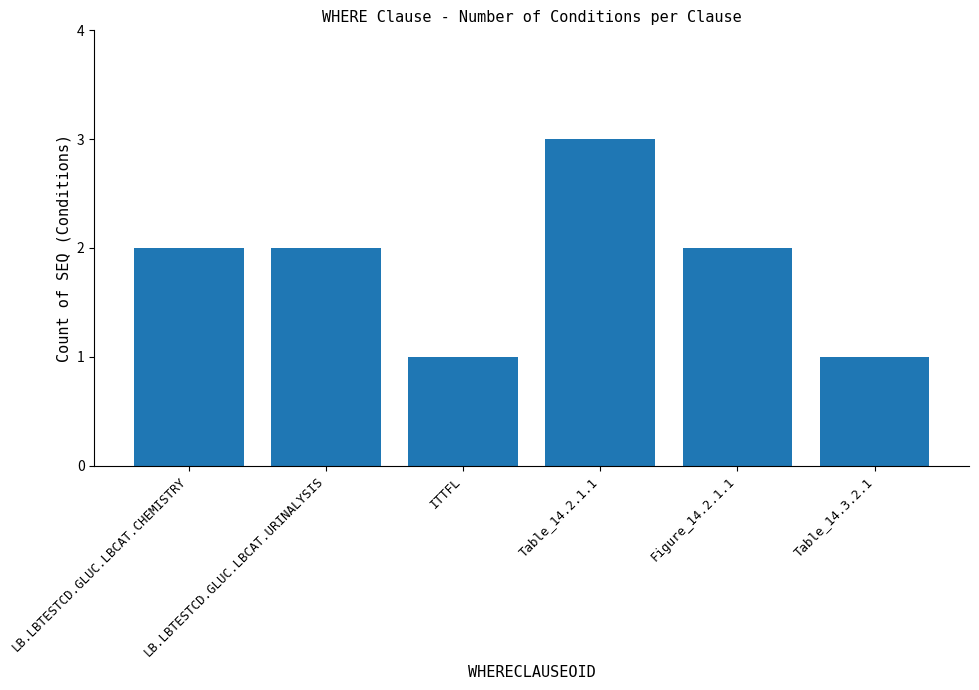

What is the smallest value displayed?

1